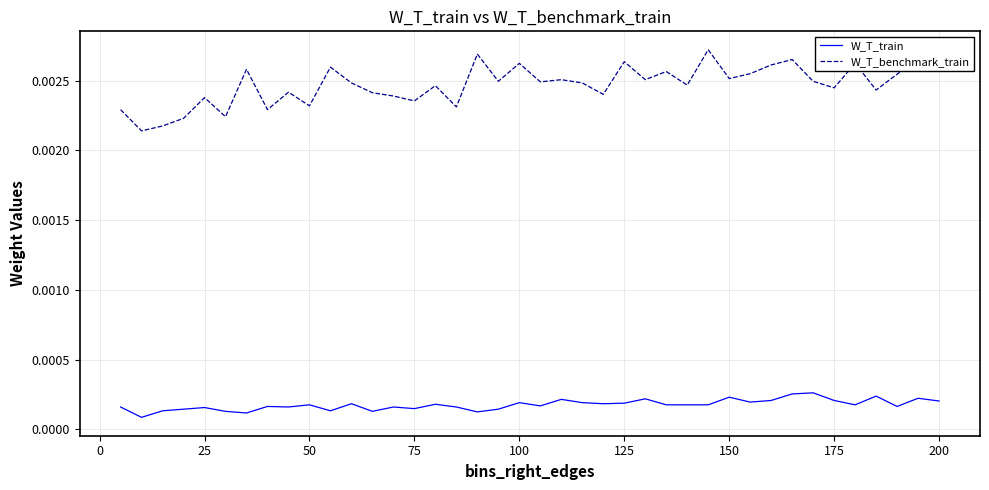

Which series has the widest spread of values?

W_T_benchmark_train